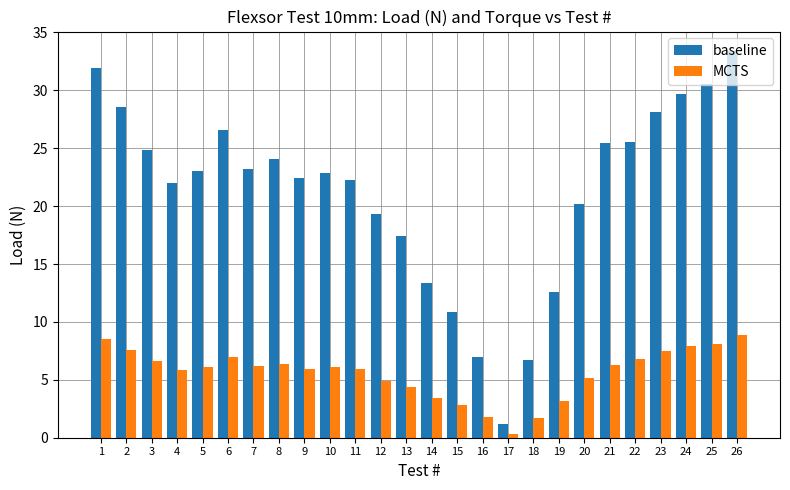

What is the maximum value for baseline?

33.4